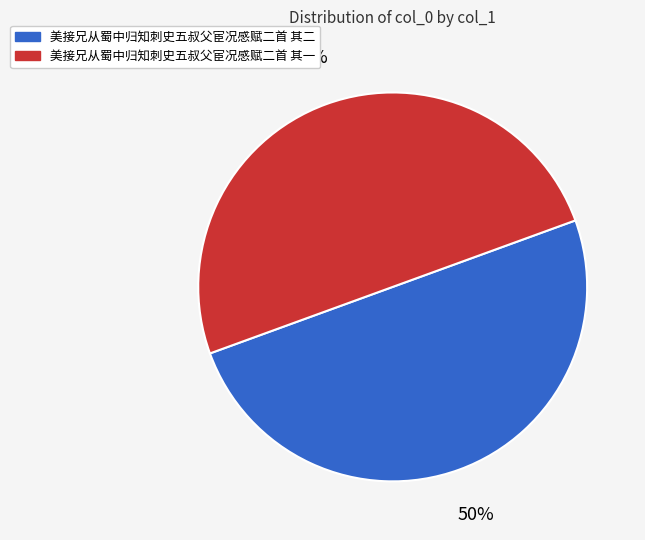

Approximately how many times larger is the value at 美接兄从蜀中归知刺史五叔父宦况感赋二首 其二 compared to 美接兄从蜀中归知刺史五叔父宦况感赋二首 其一?

1.0